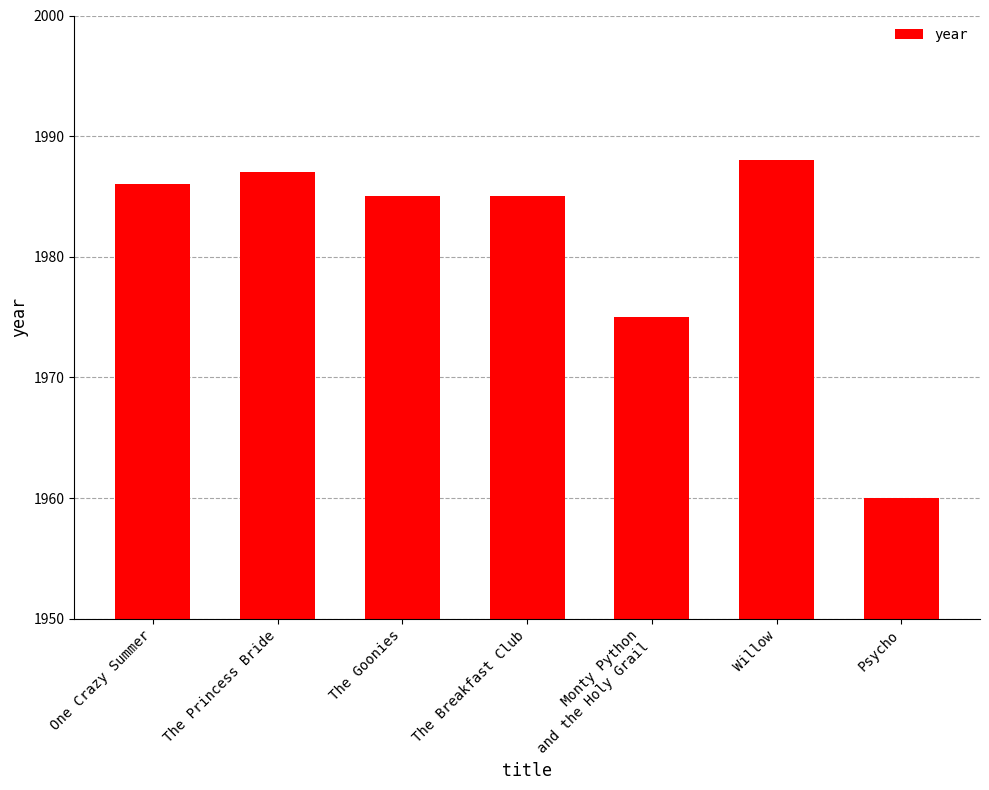

Count the number of data series in this chart.

1